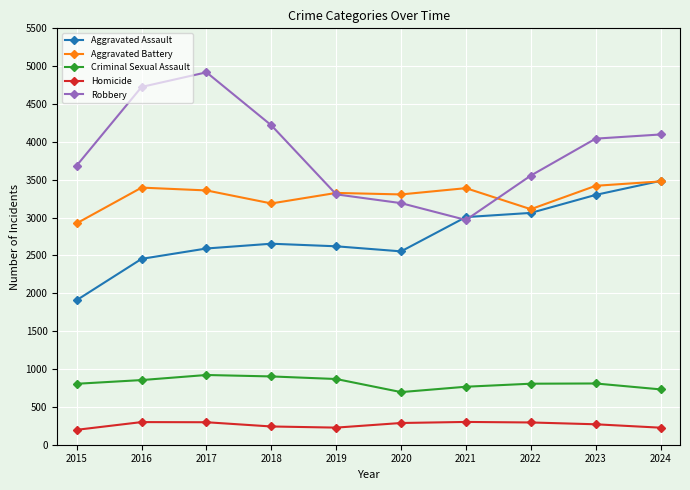

Is it true that Aggravated Battery equals 3389 at 2021?

True